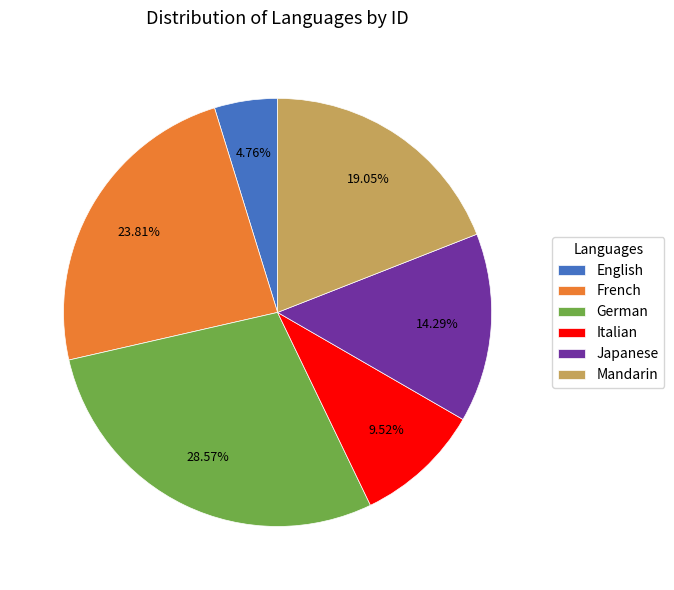

To the nearest percent, what percentage of the pie is Mandarin?

19%